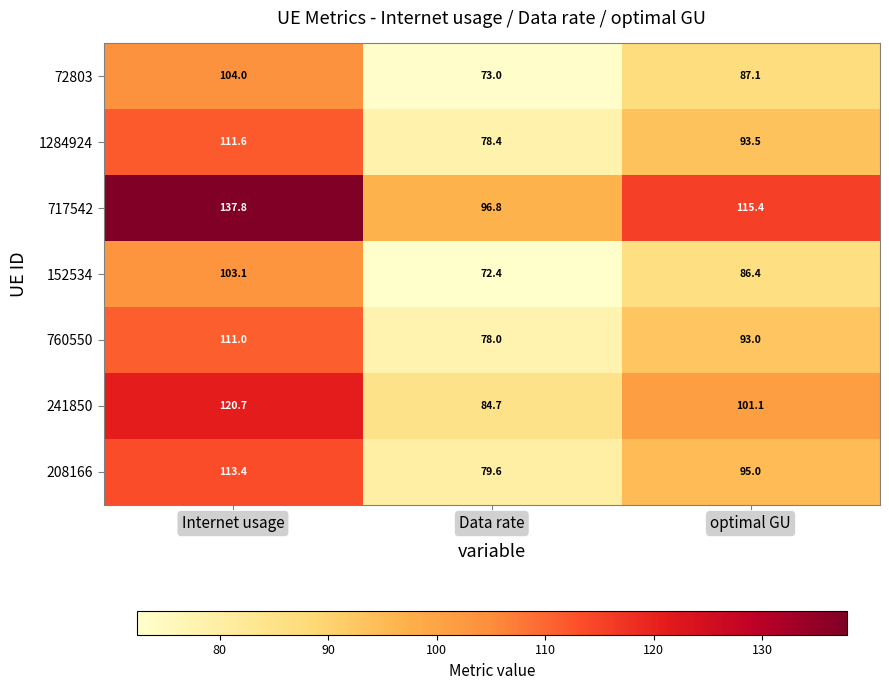

What is the total value across all series at Data rate?

562.9